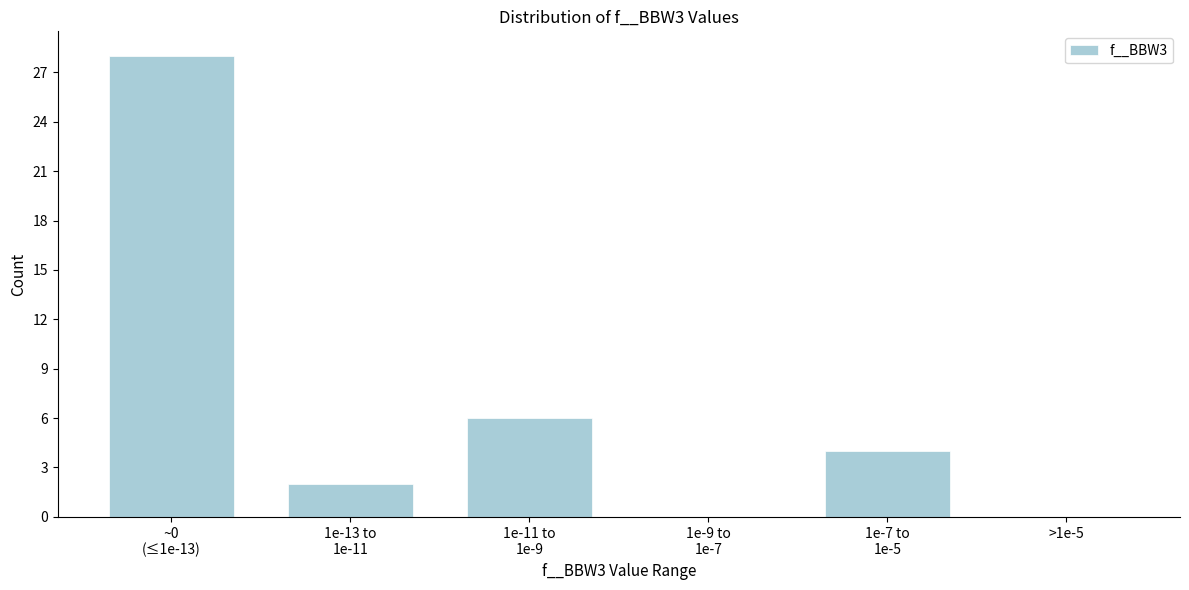

What is the maximum value shown in the chart?

28